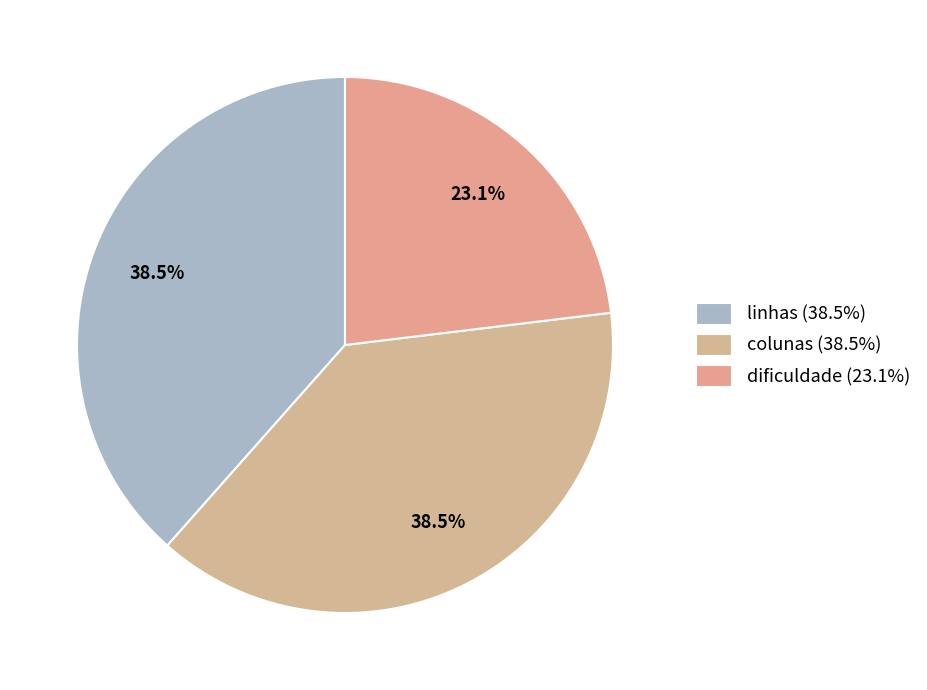

To the nearest percent, what is the average slice percentage?

33%